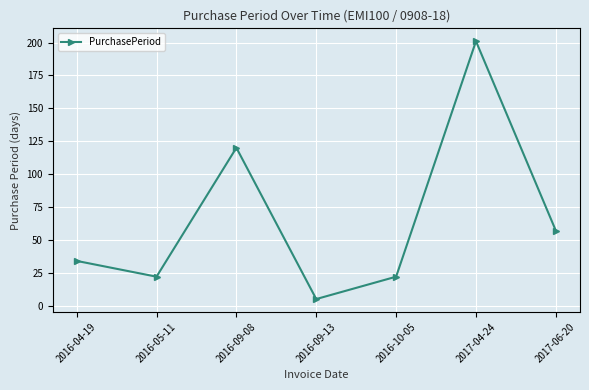

How many interior local valleys (lower than both neighbors) does the data have?

2